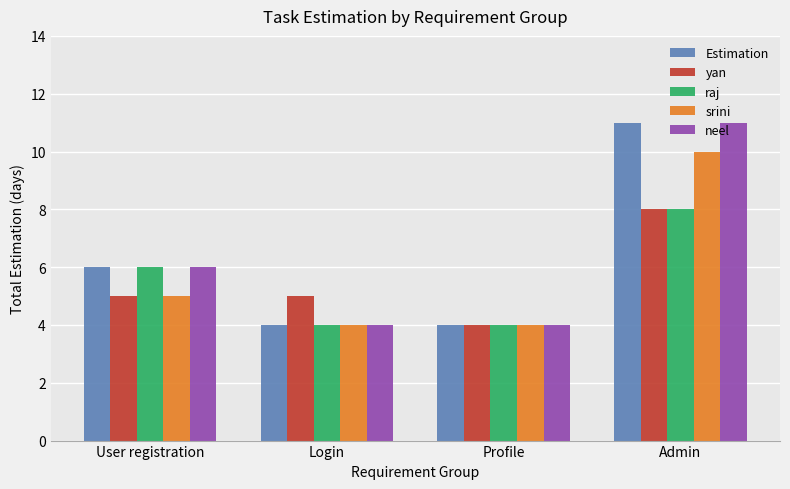

What is the sum of the Estimation values at Login and User registration?

10